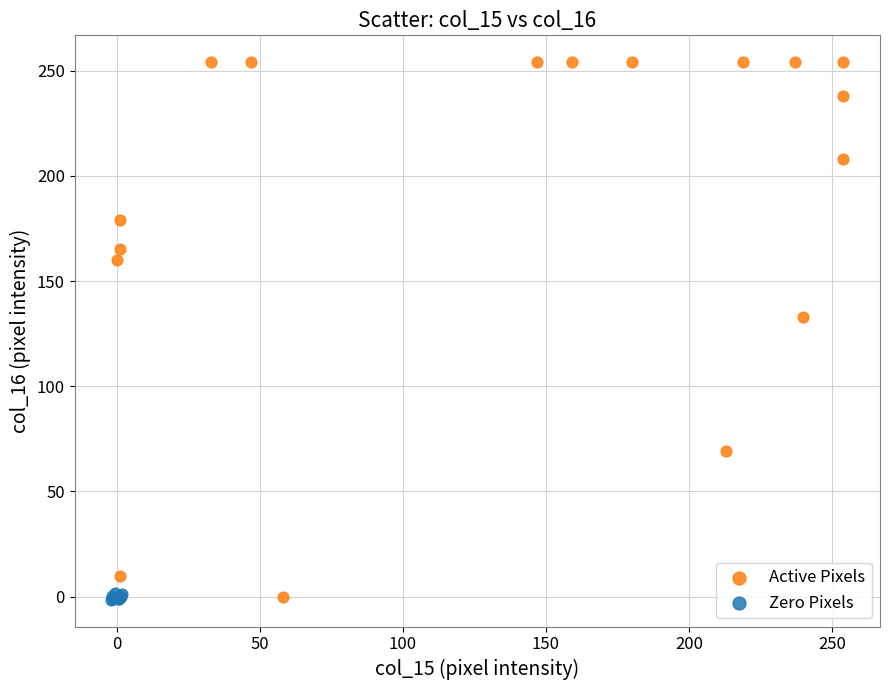

Which series has the widest spread of Y values?

Active Pixels